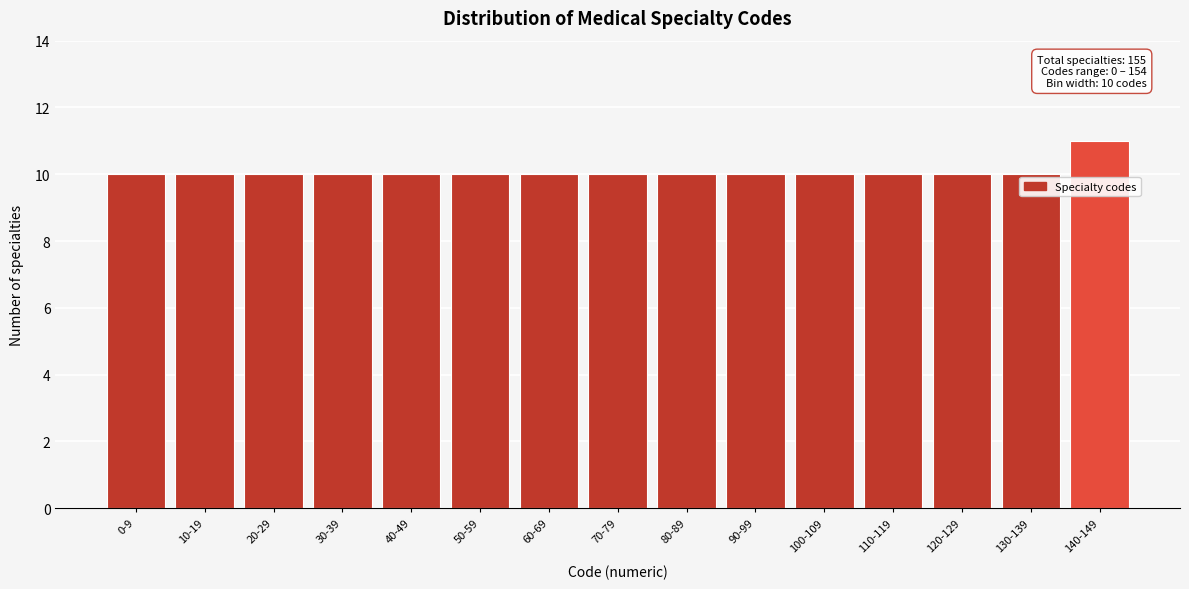

Reading left to right, extract all data points from this chart.

0-9=10	10-19=10	20-29=10	30-39=10	40-49=10	50-59=10	60-69=10	70-79=10	80-89=10	90-99=10	100-109=10	110-119=10	120-129=10	130-139=10	140-149=11